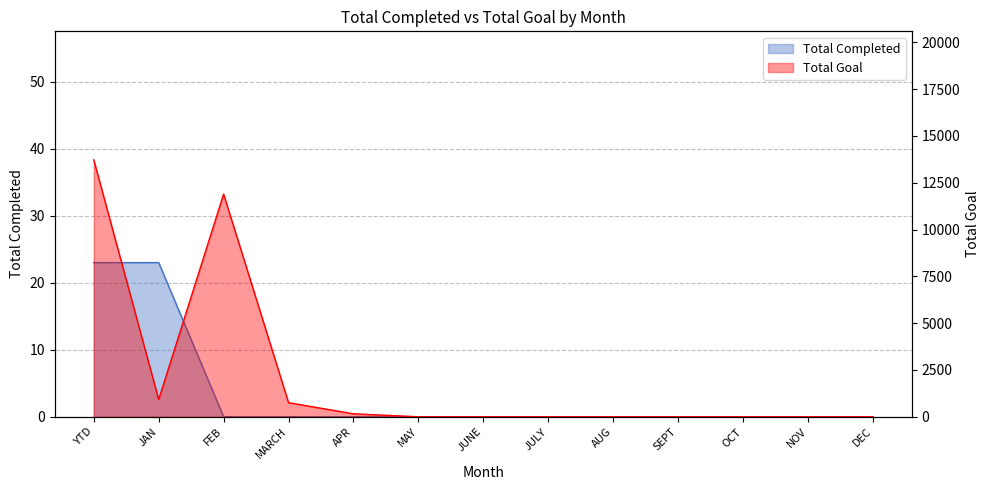

Which series has the largest range (max minus min)?

Total Goal